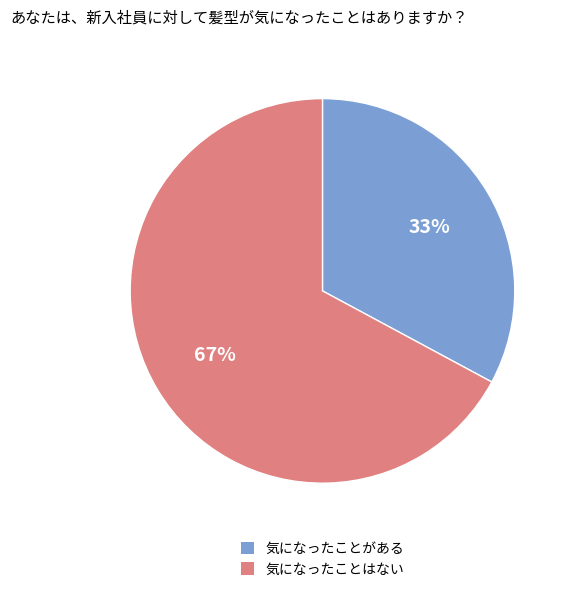

Which category has the biggest portion of the pie?

気になったことはない